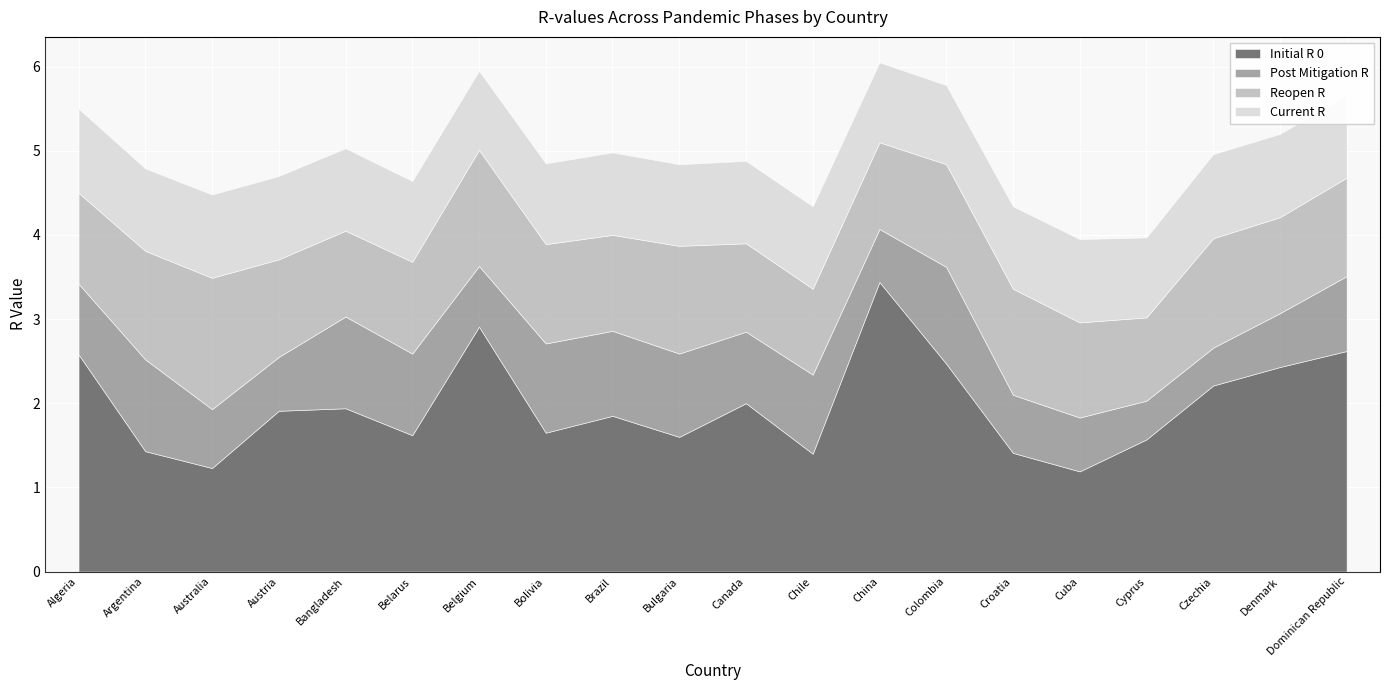

True or false: current_r and initial_r_0 cross at least once.

False